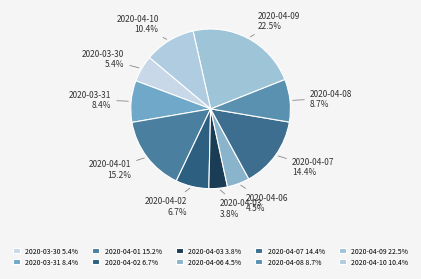

Is 2020-03-30 the majority of the pie?

No